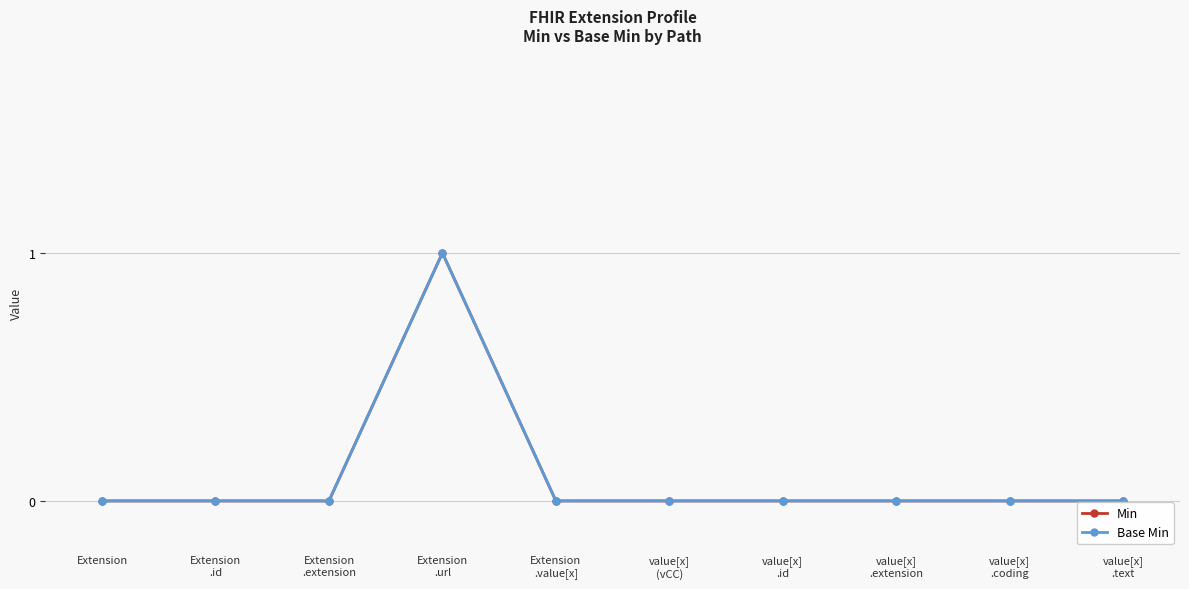

How many lines are shown in the chart?

2